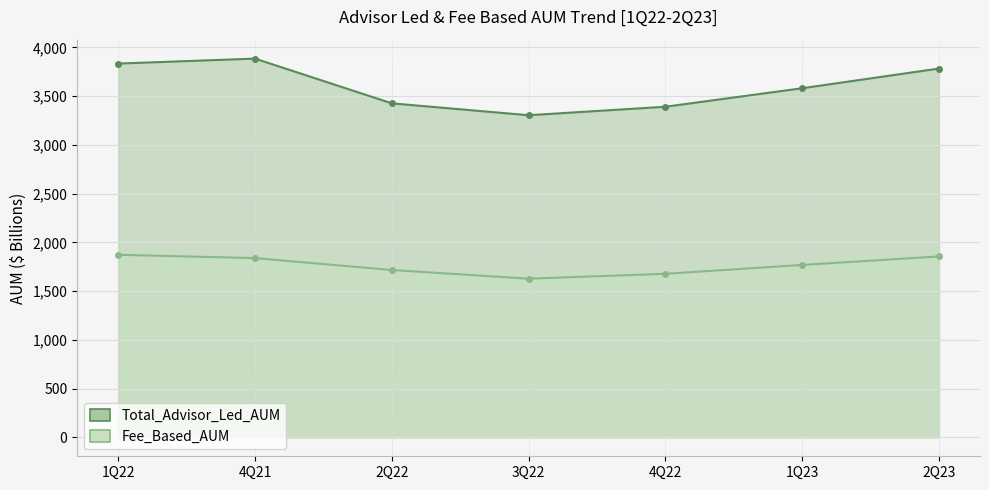

What position from the right is 2Q22?

5